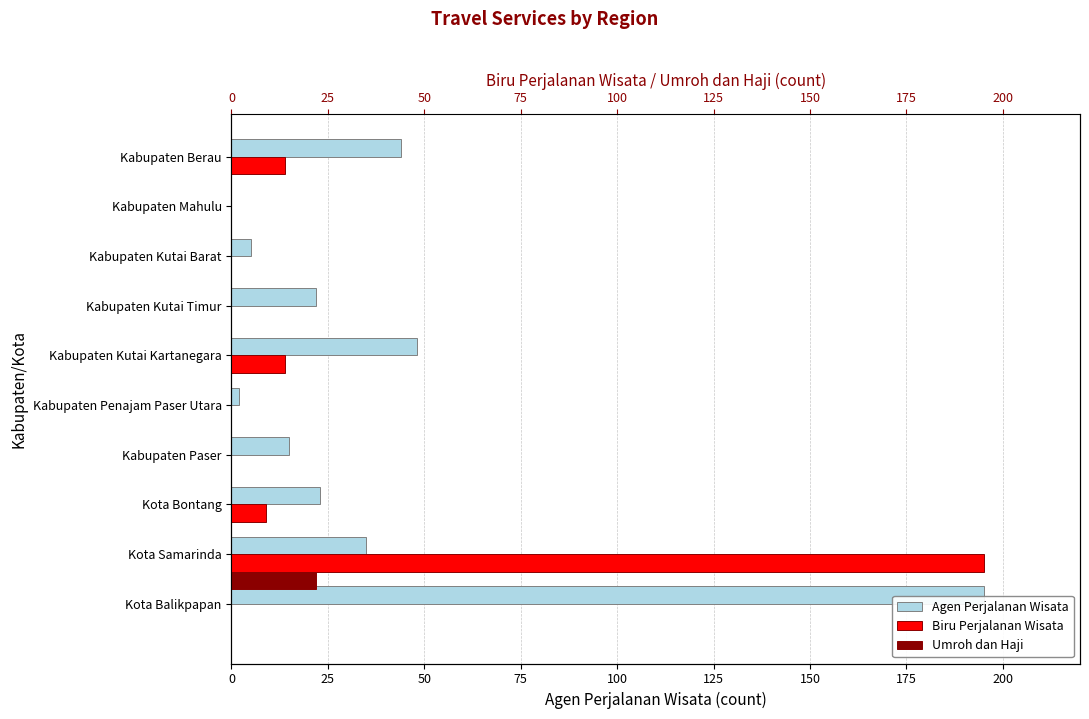

List the series in order of their overall mean, highest first.

Agen Perjalanan Wisata, Biru Perjalanan Wisata, Umroh dan Haji